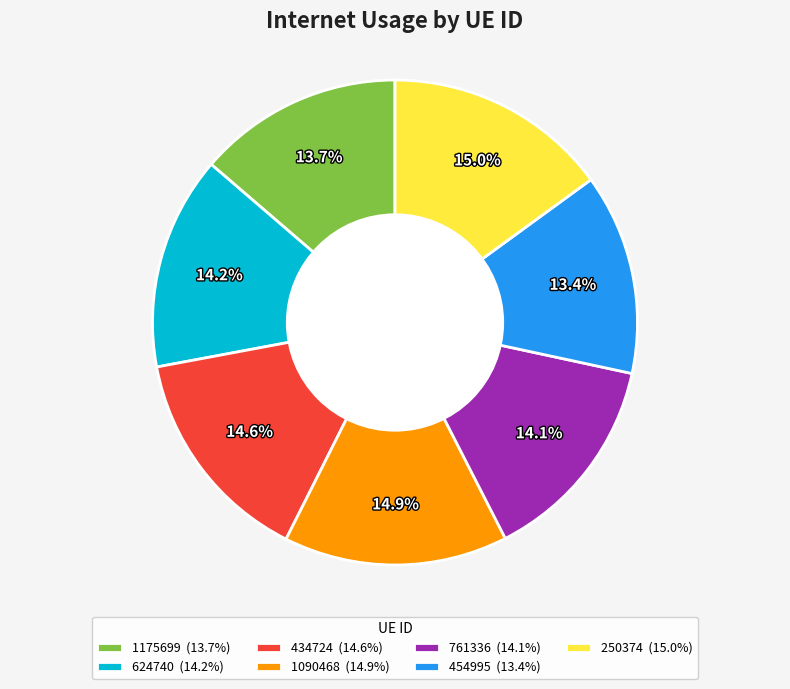

The 761336 slice represents 29% of the pie. True or false?

False